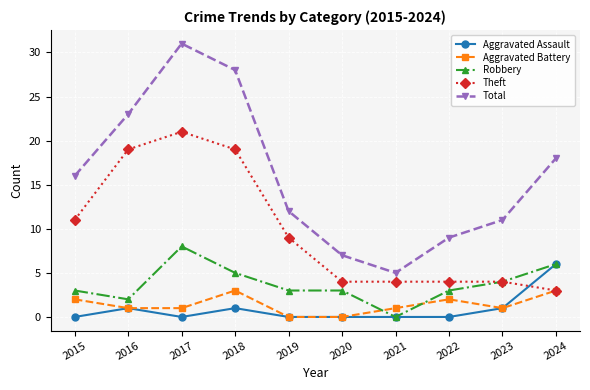

The value of Total at 2018 is 28. True or false?

True